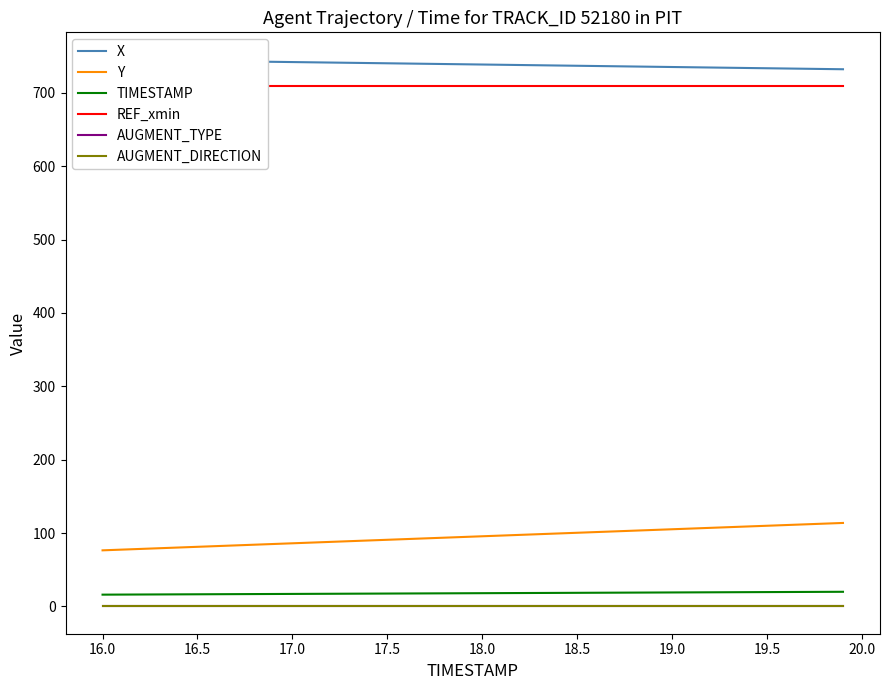

What is the value of the Y point at the 2nd from the left?

77.4